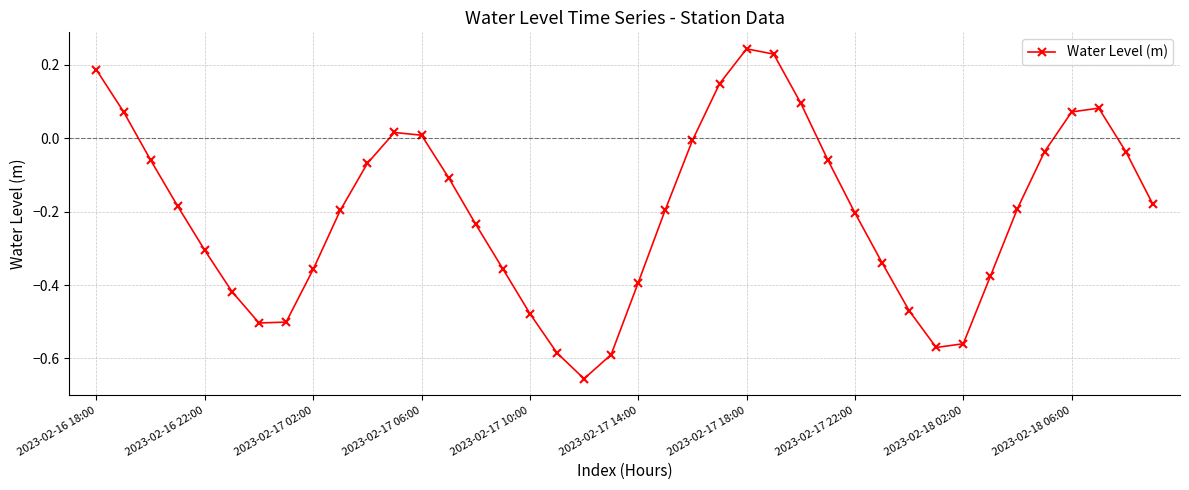

Is this an area chart (filled region under the line)?

No